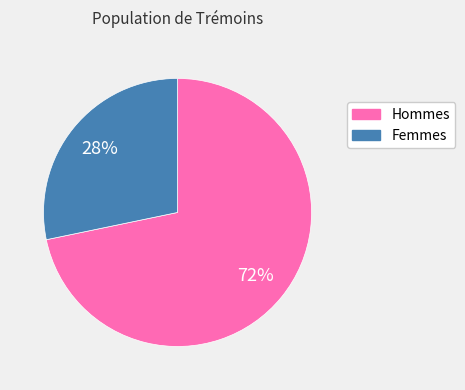

Rank the categories by value from highest to lowest.

Hommes, Femmes